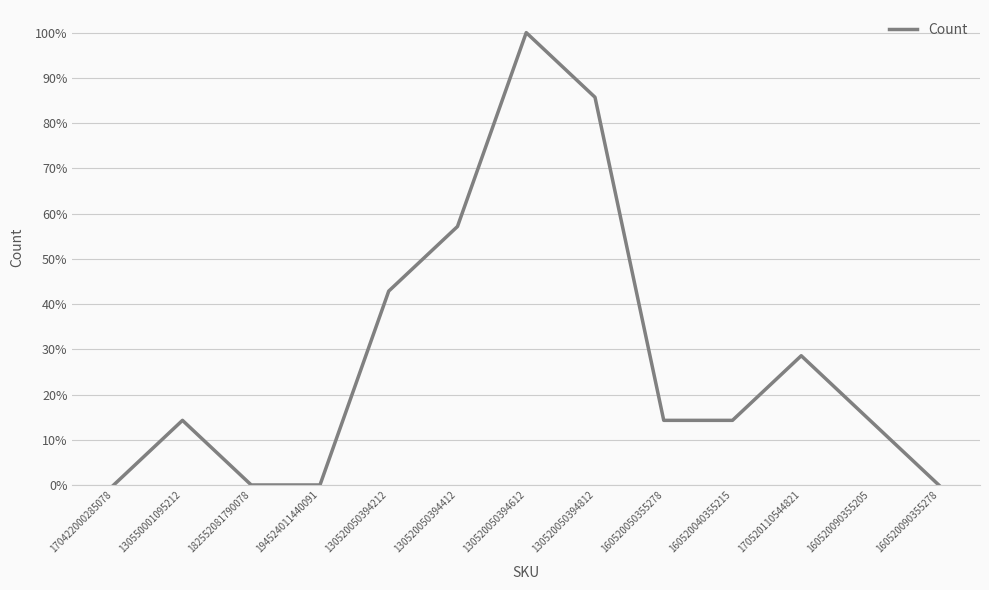

The value at 160520090355278 is 0.0. True or false?

True